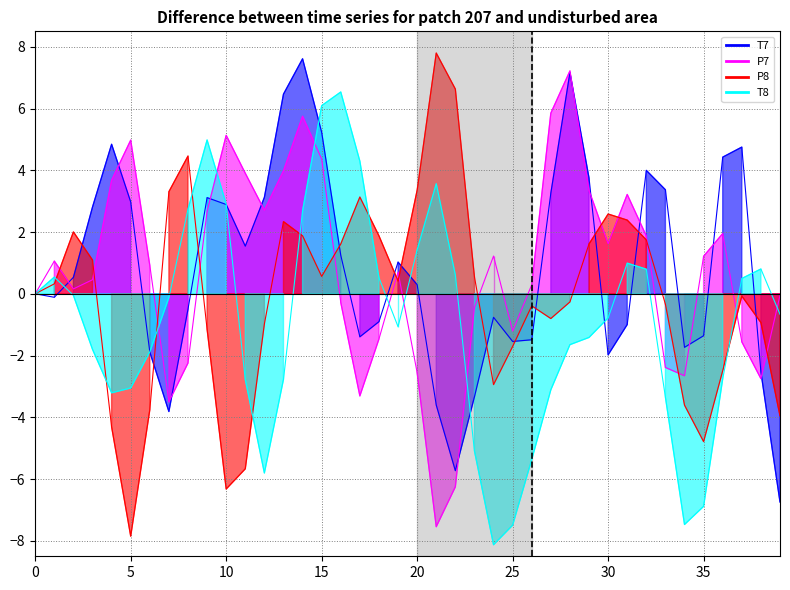

What is the label of the 18th point from the left?

17